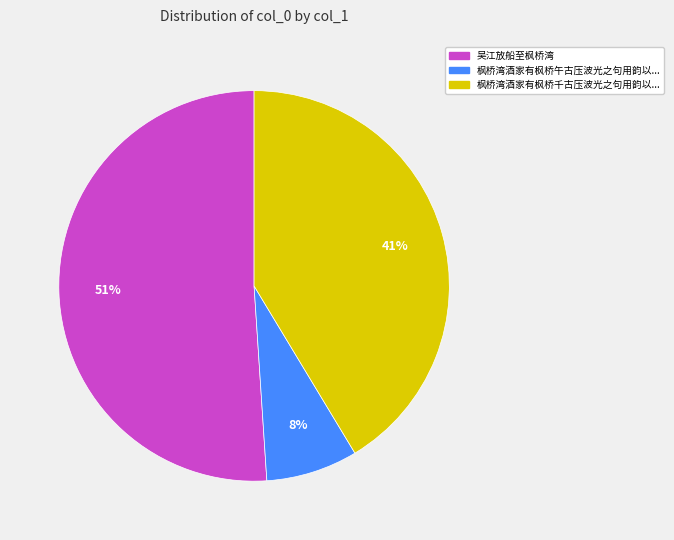

To the nearest percent, what portion does 吴江放船至枫桥湾 represent?

51%